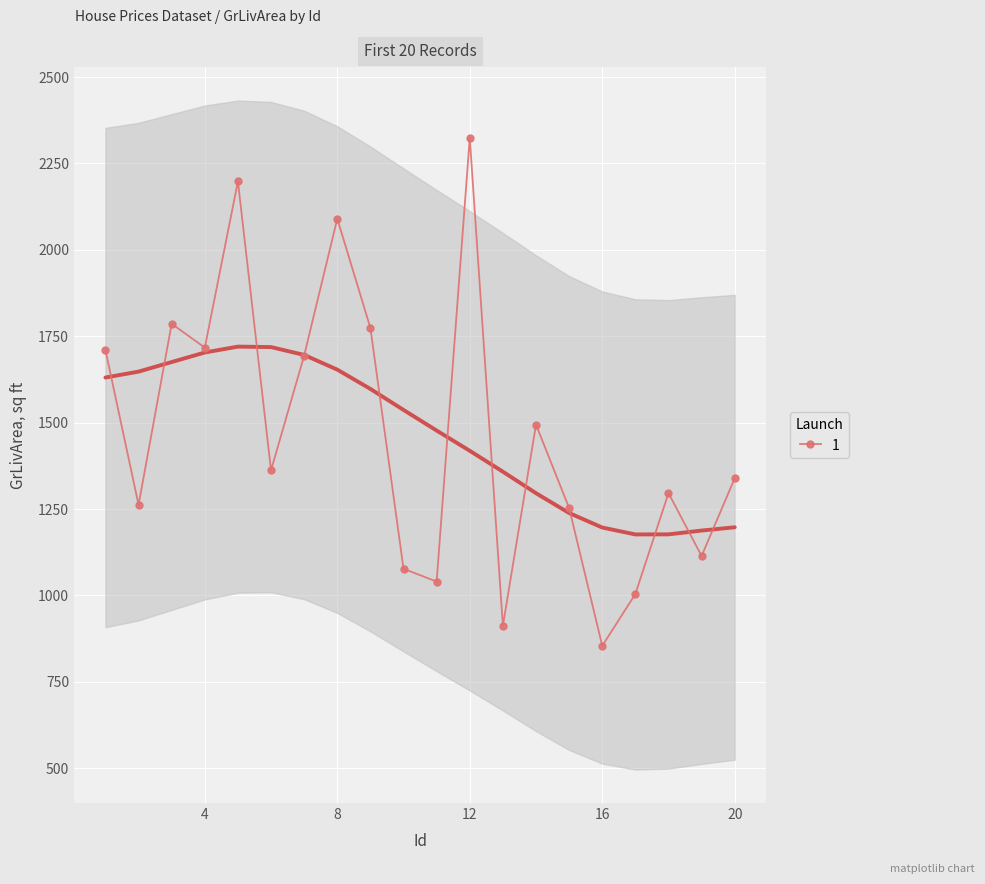

How many interior local peaks does the 1 series have?

6